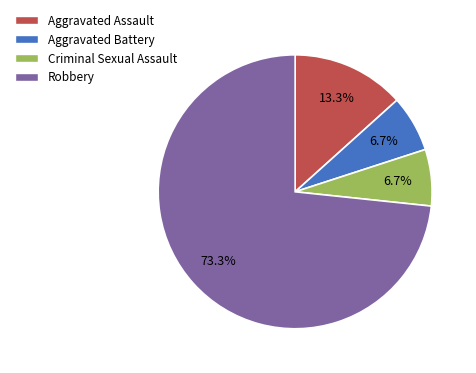

Do Aggravated Assault and Criminal Sexual Assault together represent more than half of the pie?

No